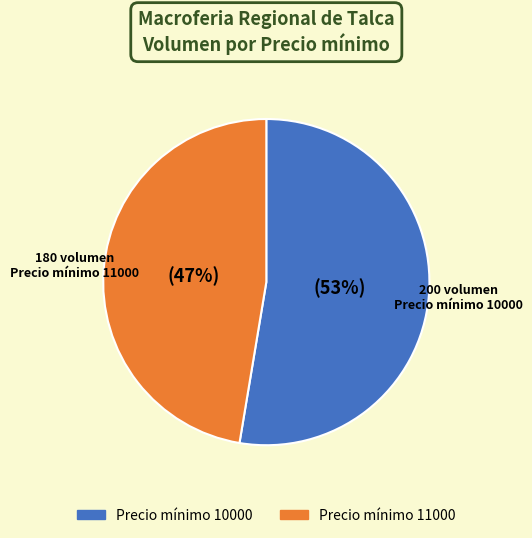

Is there any slice that represents more than half of the pie?

Yes